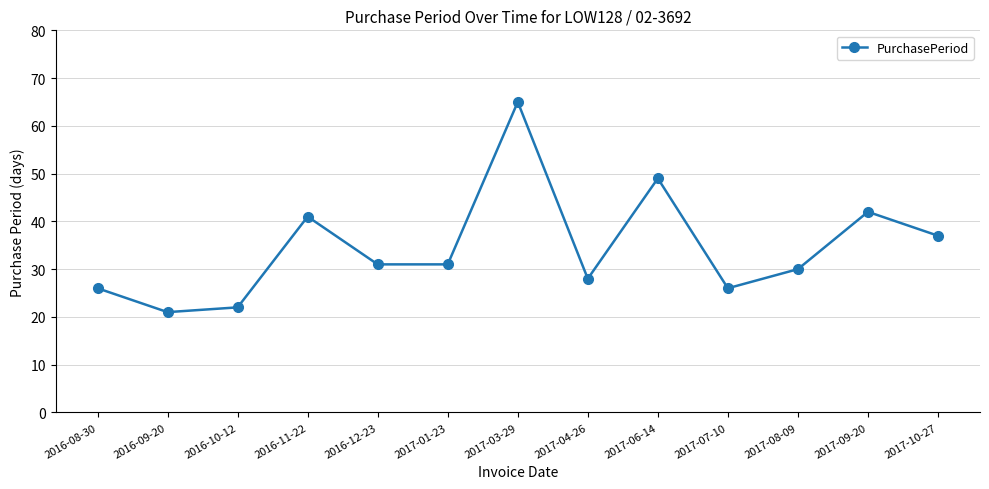

Where does the data first go above 31?

2016-11-22